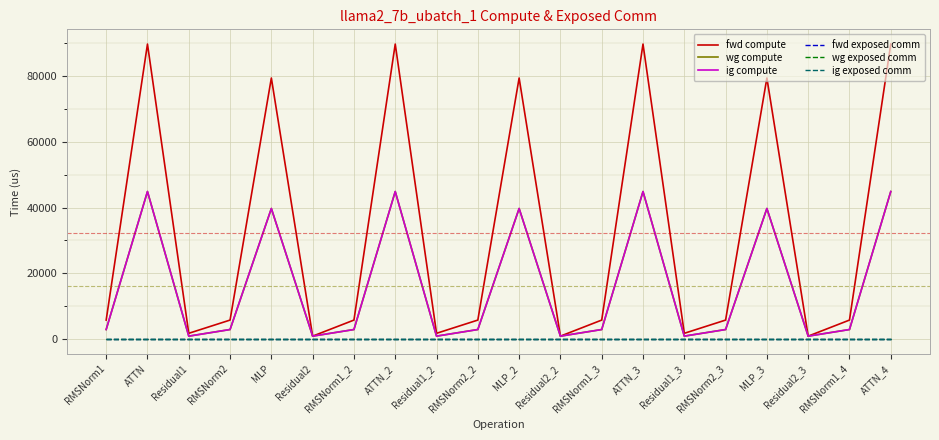

True or false: fwd exposed comm and ig exposed comm cross at least once.

False